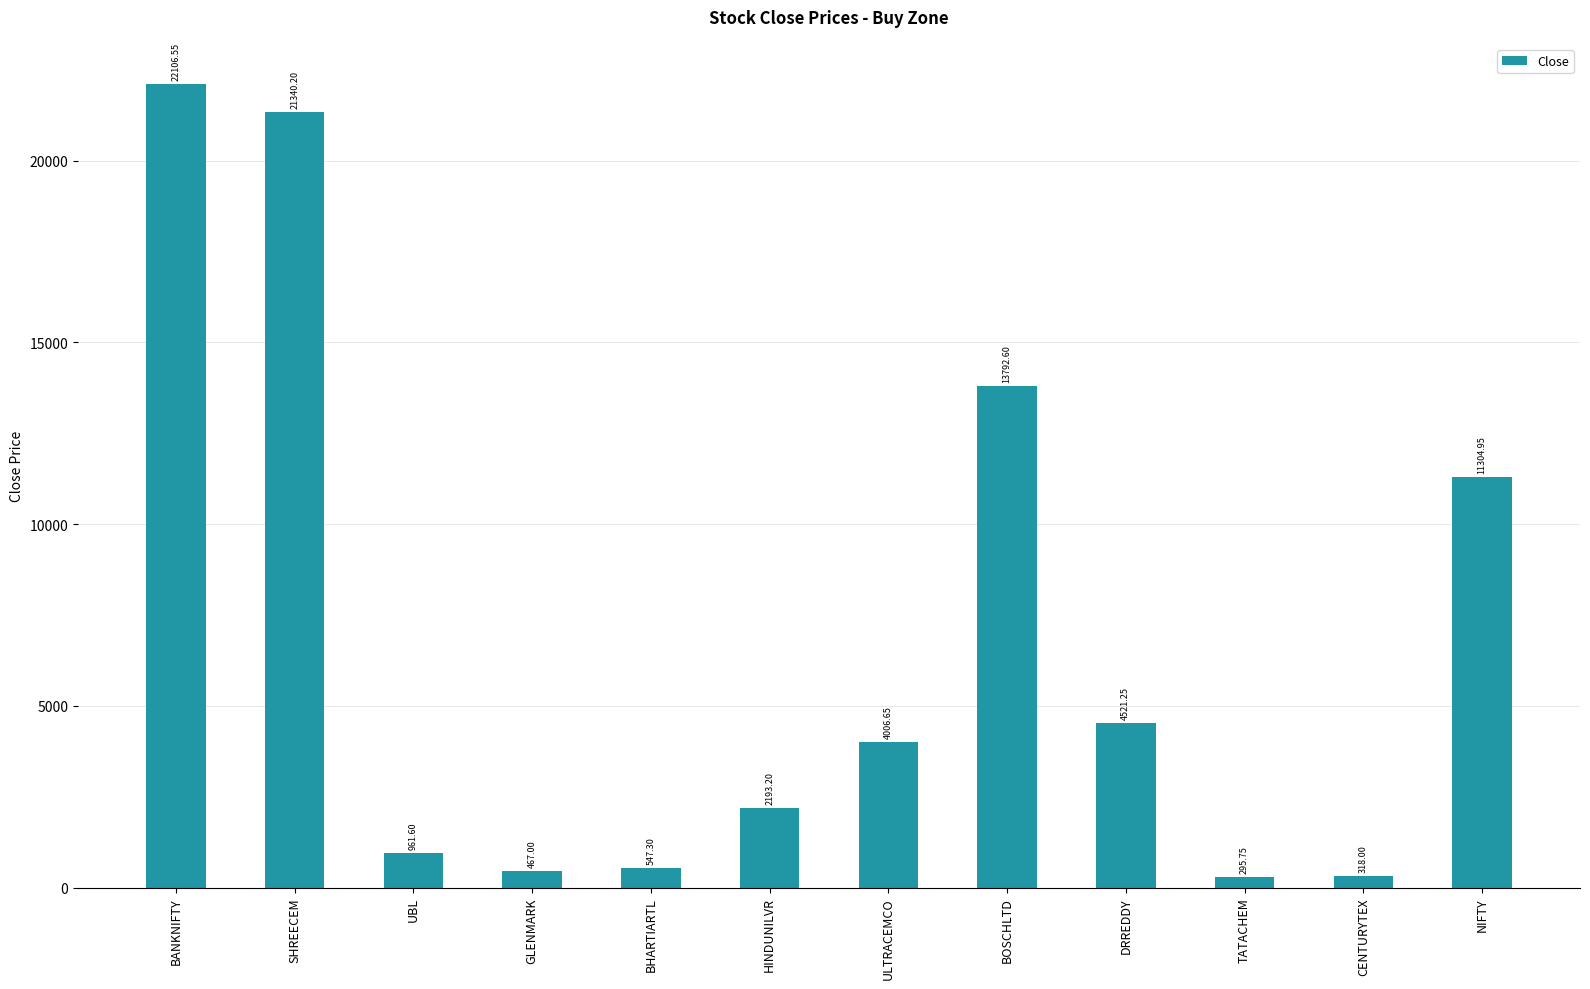

What is the sum of all values?

81855.1